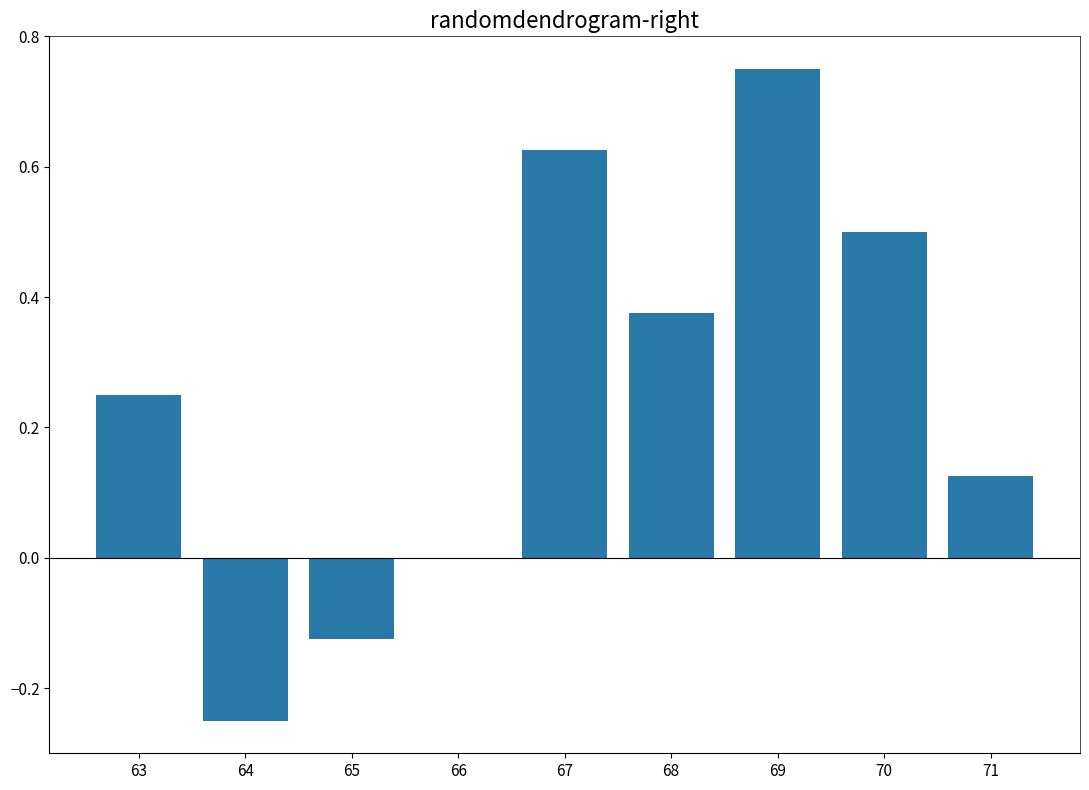

Count the number of data series in this chart.

1